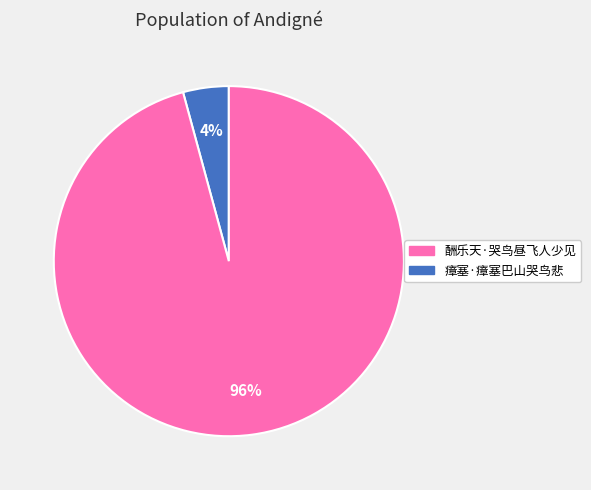

Is there a majority slice in this chart?

Yes